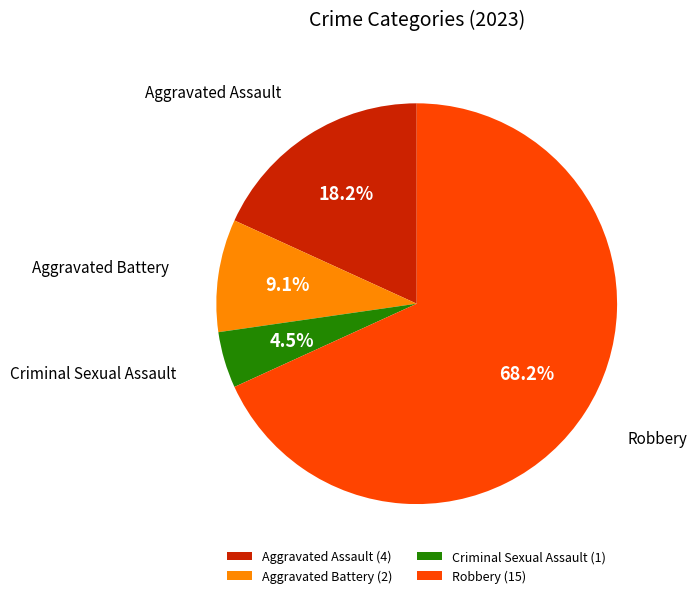

Approximately how many times larger is the value at Aggravated Assault compared to Aggravated Battery?

2.0